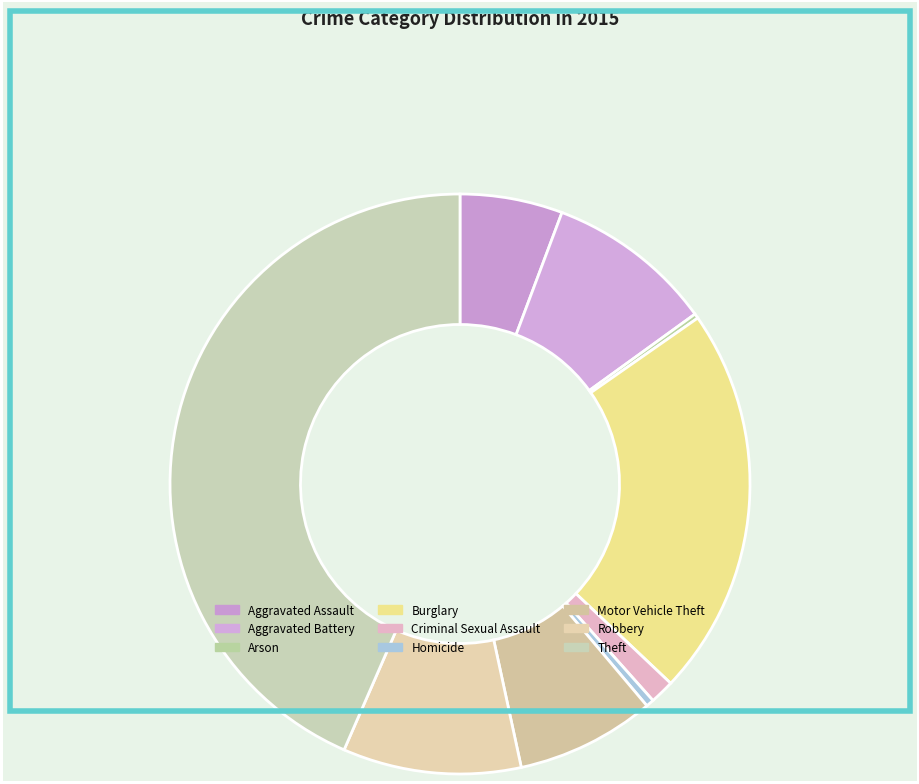

To the nearest percent, what is the combined percentage of Robbery and Aggravated Battery?

19%